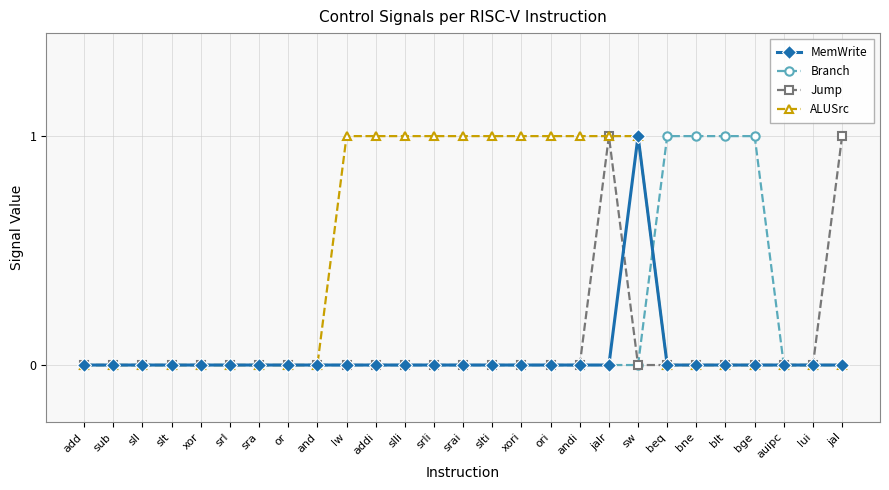

What is the label of the 8th point from the left?

or